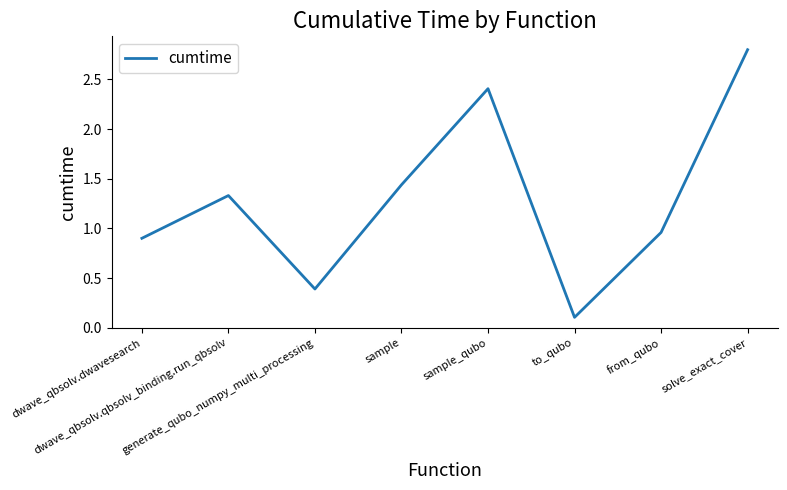

How many interior local valleys (lower than both neighbors) does the data have?

2